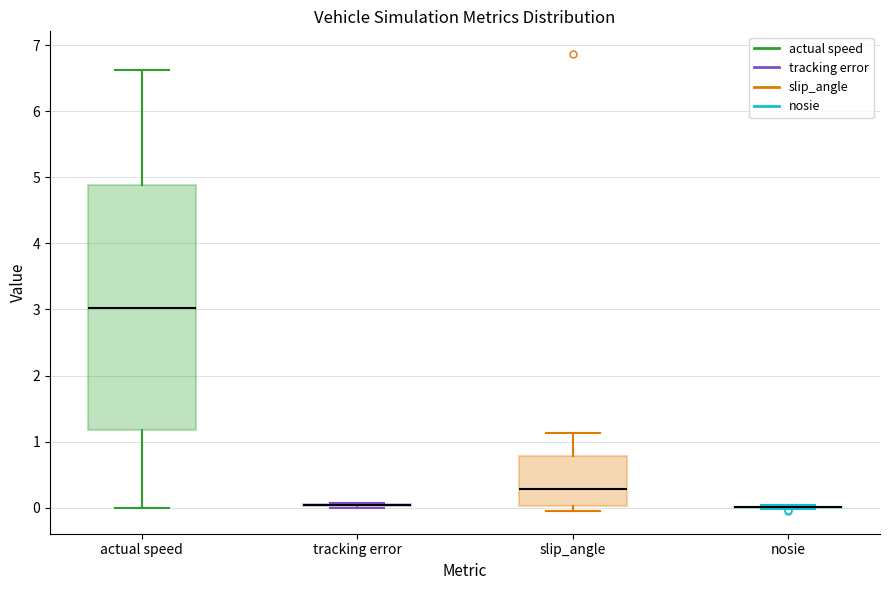

Reading left to right, read every box against the y-axis: the position of its median line, the range the box covers, and the ends of its whiskers. The values are not printed on the chart, so give them approximately, as read against the axis.

actual speed: median 3.0, box 1.2 to 4.9, whiskers 0.0 to 6.6
tracking error: box collapsed to a line at 0.0, whiskers 0.0 to 0.1
slip_angle: median 0.3, box 0.0 to 0.8, whiskers 0.0 (just below the box's lower edge) to 1.1
nosie: box collapsed to a line at 0.0, whiskers 0.0 to 0.0